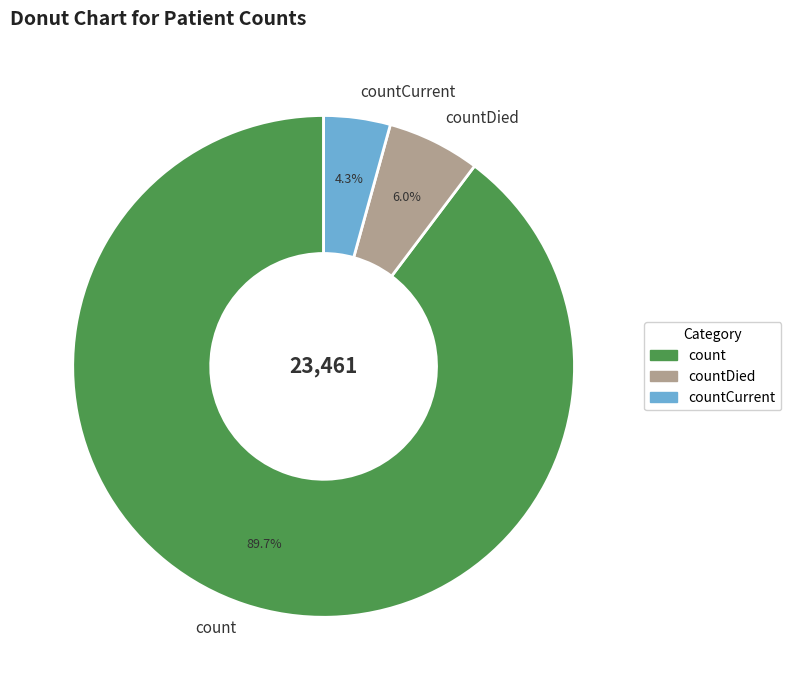

Do count and countDied together represent more than half of the pie?

Yes